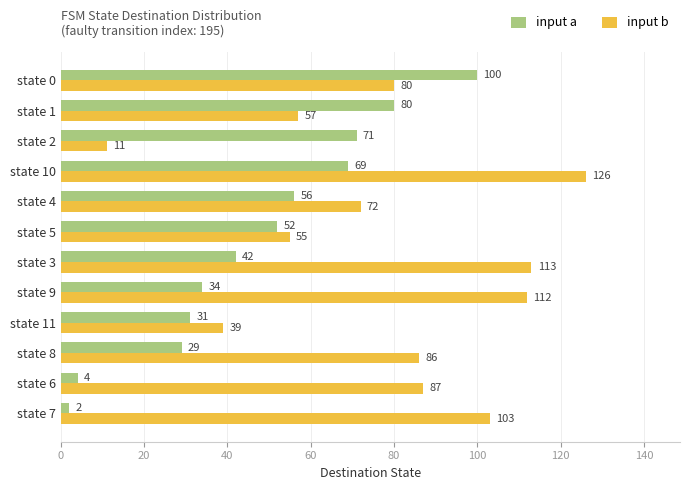

Which series changed the most between state 6 and state 11?

input b